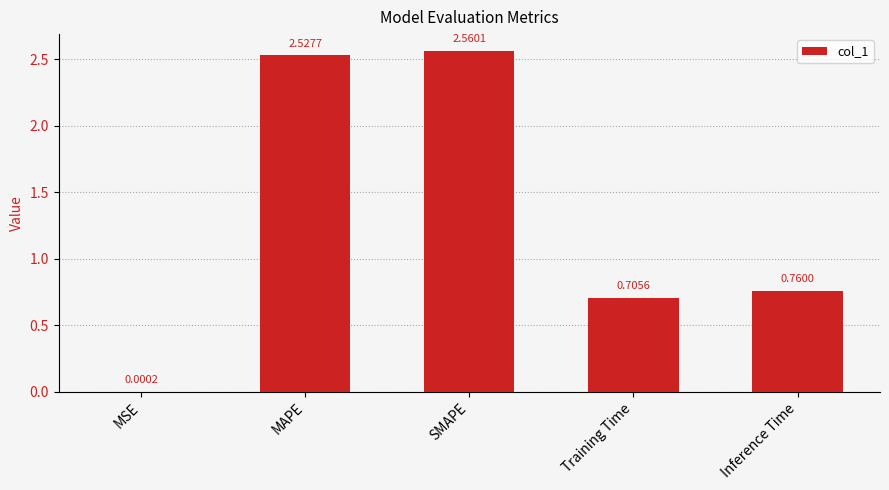

Are the bars grouped side by side (vs. stacked)?

No